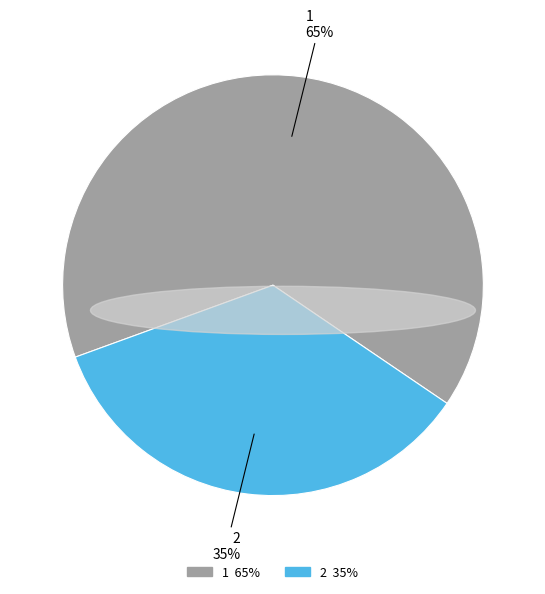

To the nearest percent, what is the combined percentage of 1 and 2?

100%